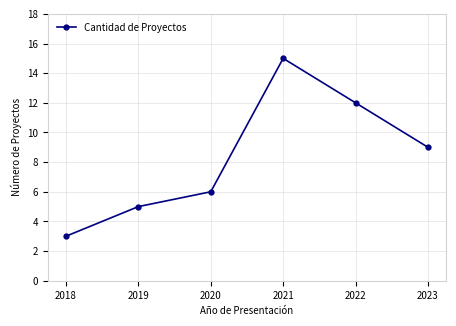

How many lines are shown in the chart?

1